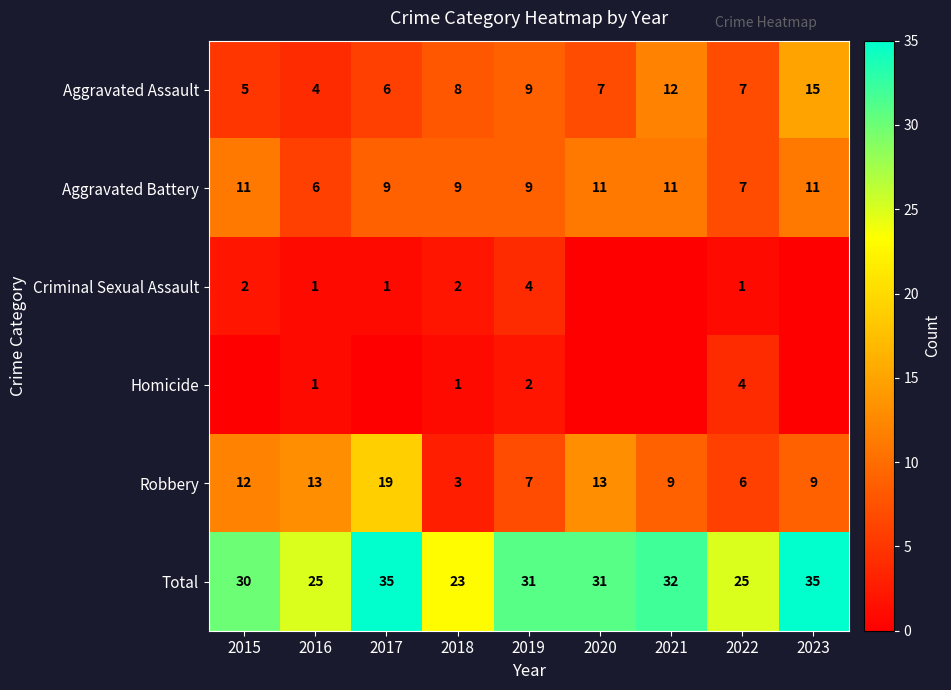

What is the maximum value shown in the chart?

35